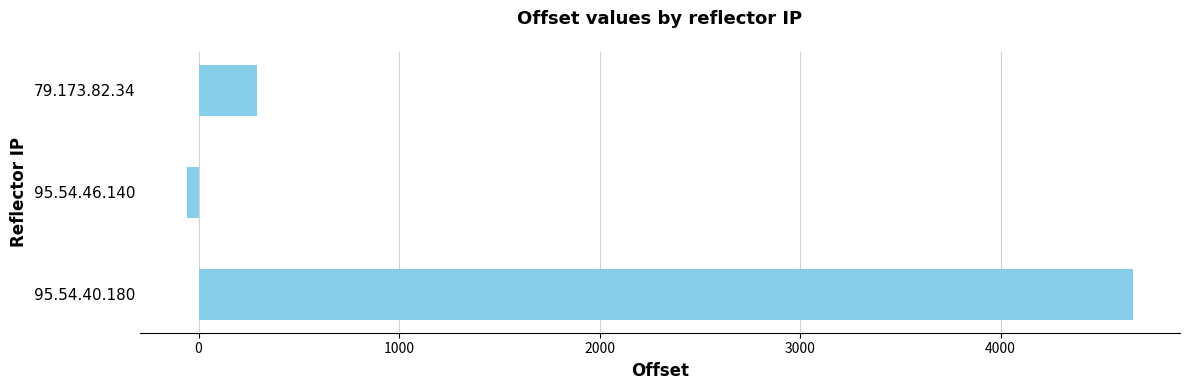

List the labels in order of value, smallest first.

95.54.46.140, 79.173.82.34, 95.54.40.180